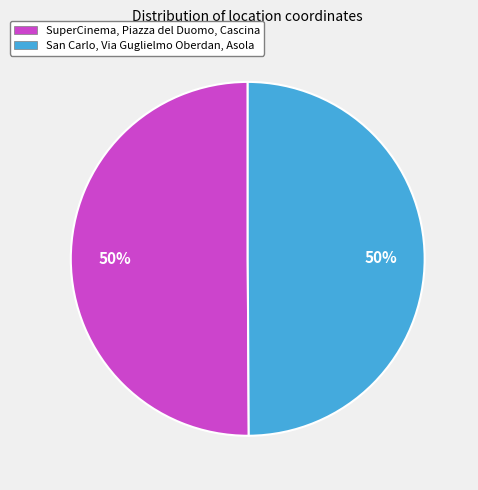

To the nearest percent, what portion does San Carlo, Via Guglielmo Oberdan, Asola represent?

50%